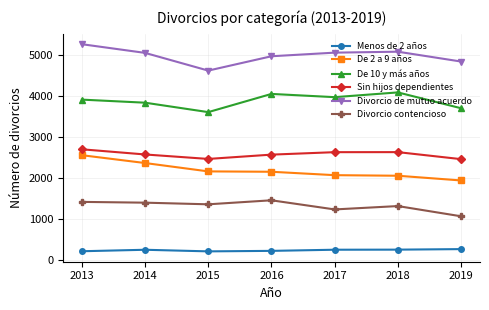

What is the lowest value of the Menos de 2 años series?

210